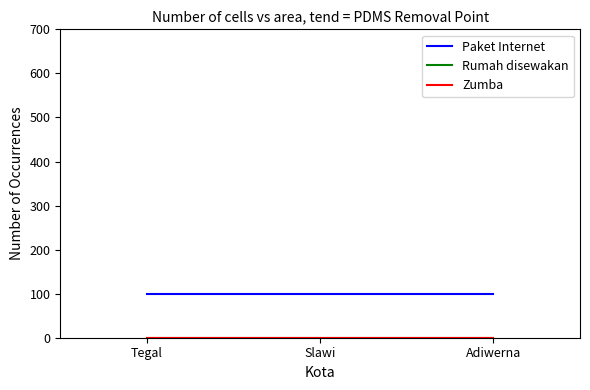

Reading right to left, extract all data points from this chart.

Paket Internet: 100	100	100
Rumah disewakan: 0	0	0
Zumba: 0	0	0